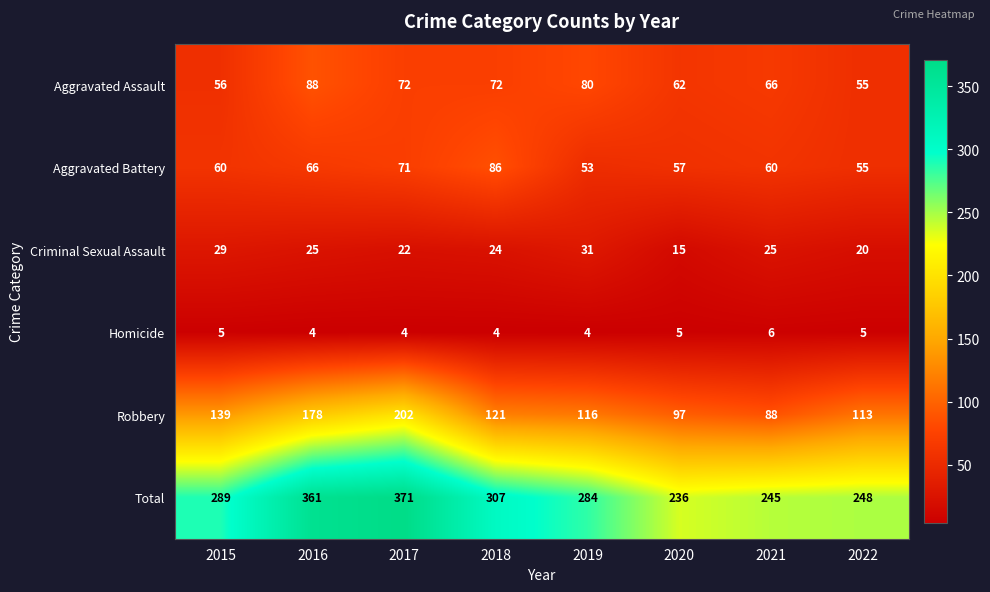

Rank the series by their maximum value, from highest to lowest.

Total, Robbery, Aggravated Assault, Aggravated Battery, Criminal Sexual Assault, Homicide